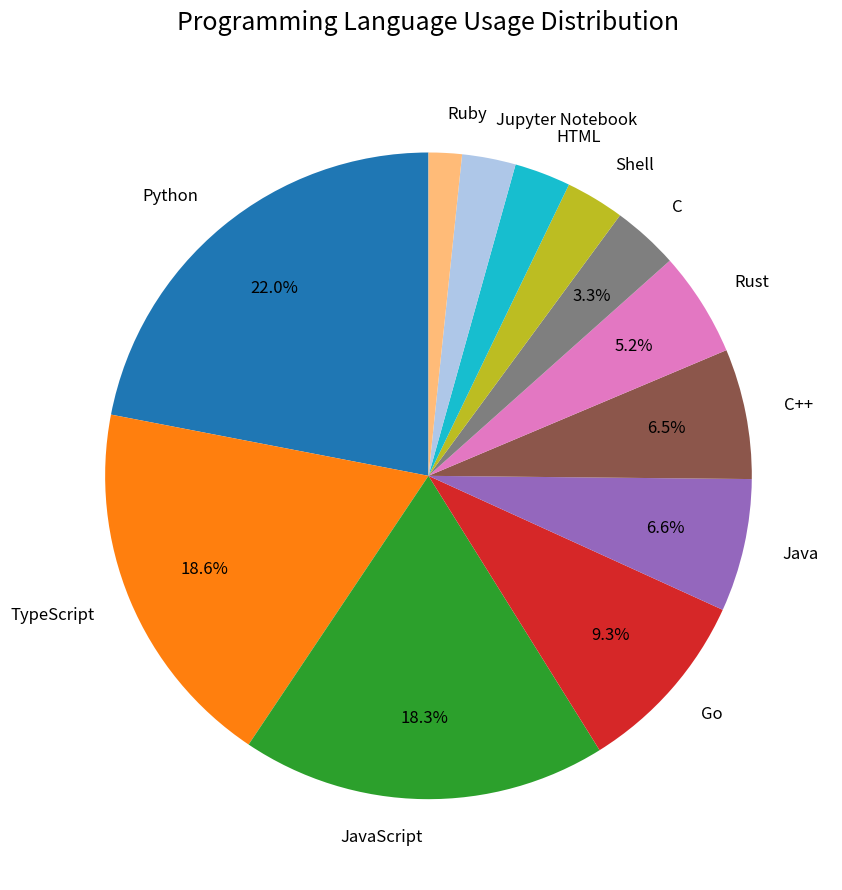

Between Rust and C, which is larger?

Rust